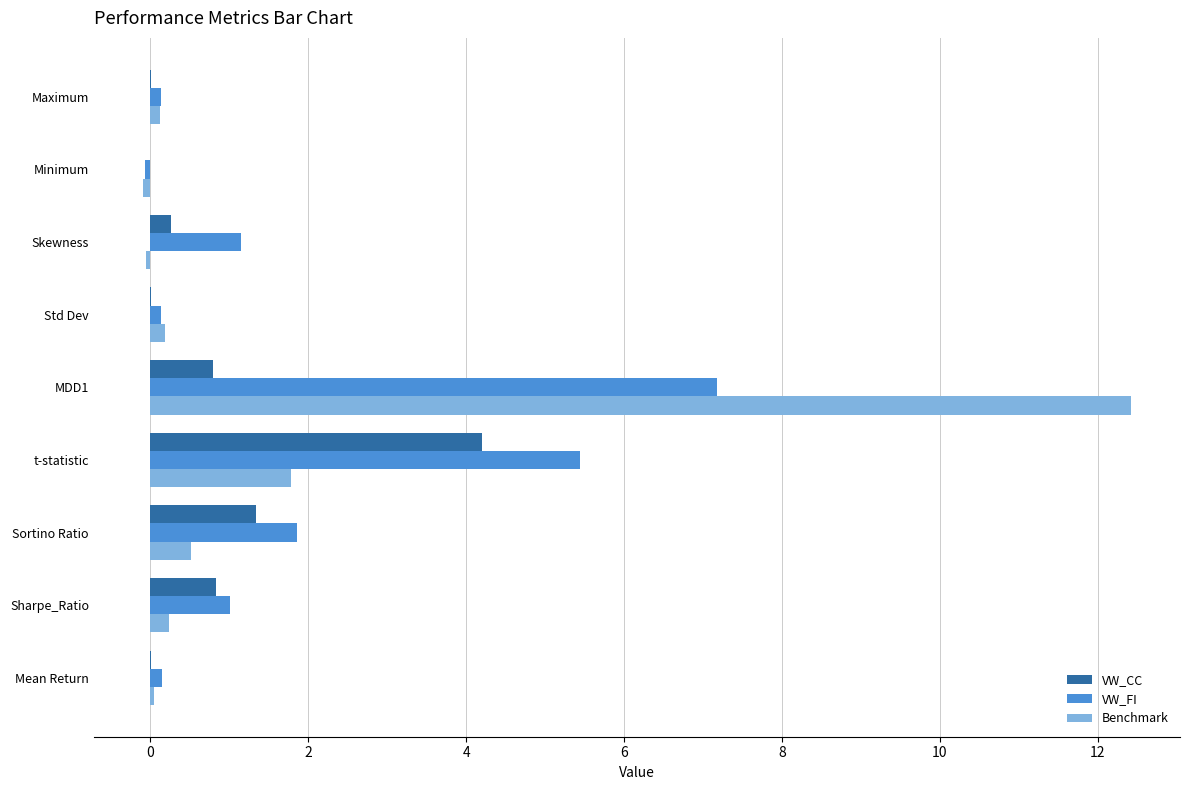

Which series has the widest spread of values?

Benchmark